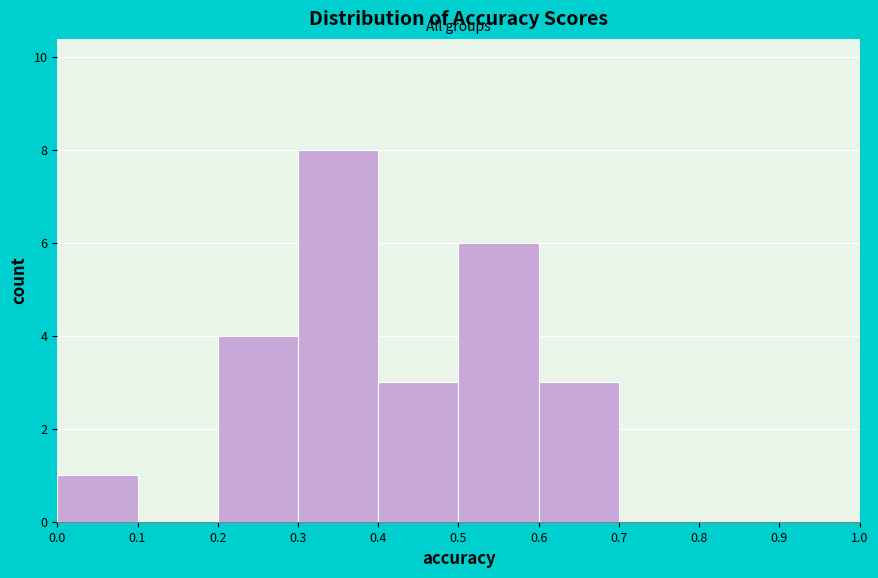

Reading left to right, transcribe this chart: for each bar, give the range it covers on the x-axis and its height. The values are not printed on the chart, so give them approximately, as read against the axis.

0.0 to 0.1: 1
0.1 to 0.2: 0
0.2 to 0.3: 4
0.3 to 0.4: 8
0.4 to 0.5: 3
0.5 to 0.6: 6
0.6 to 0.7: 3
0.7 to 0.8: 0
0.8 to 0.9: 0
0.9 to 1.0: 0